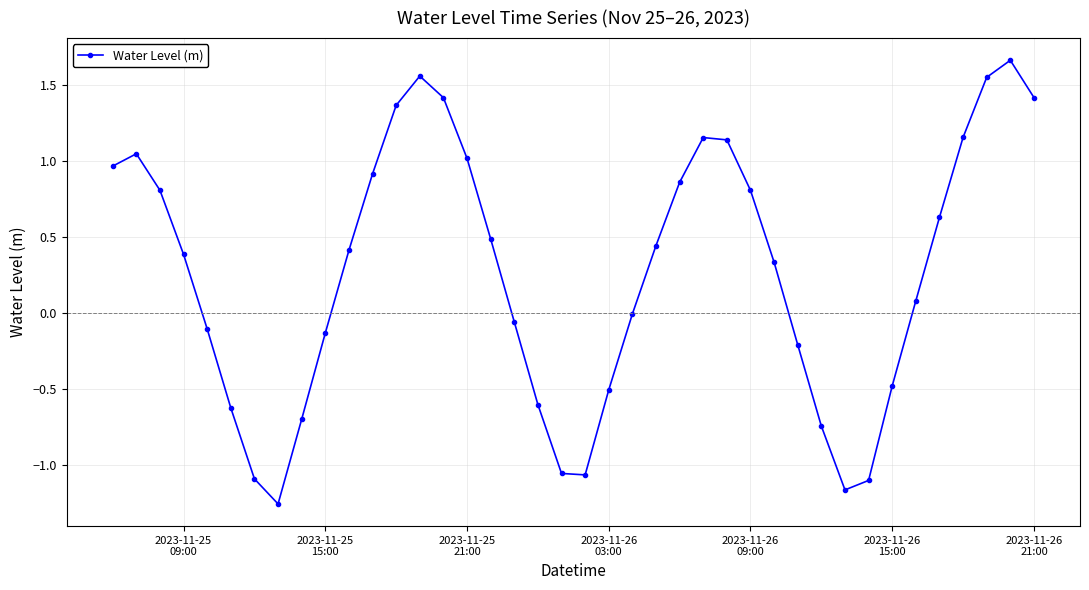

How many points are lower than both their immediate neighbors (excluding endpoints)?

3